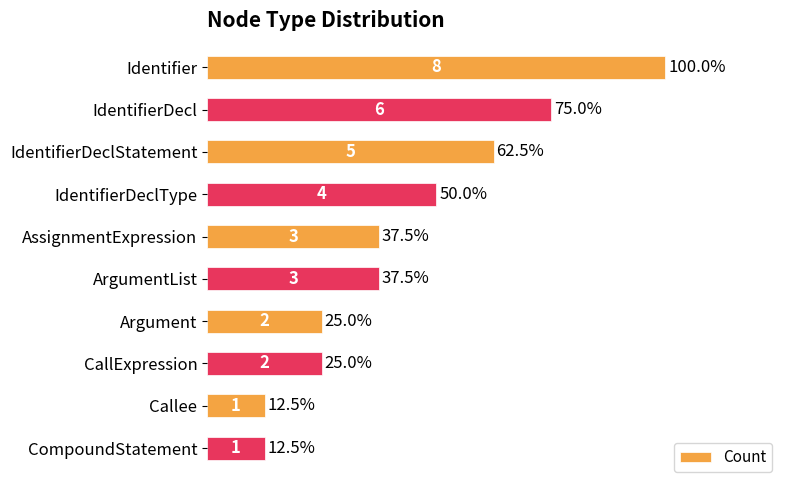

Is it true that the value at CallExpression is 3?

False